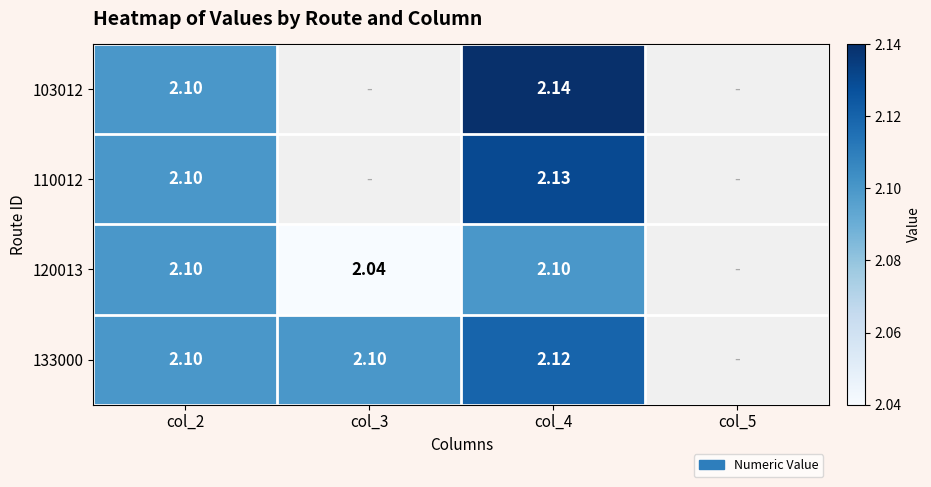

The 133000 series shows 1.3 at col_2. True or false?

False